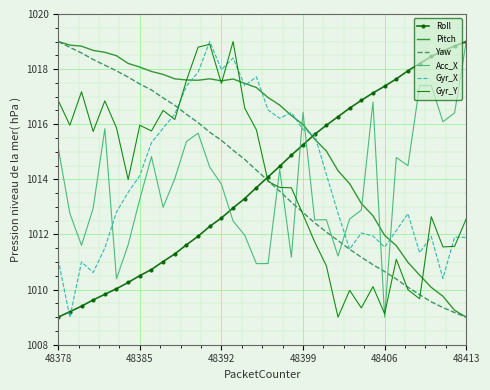

Which series has the largest total across all categories?

Pitch